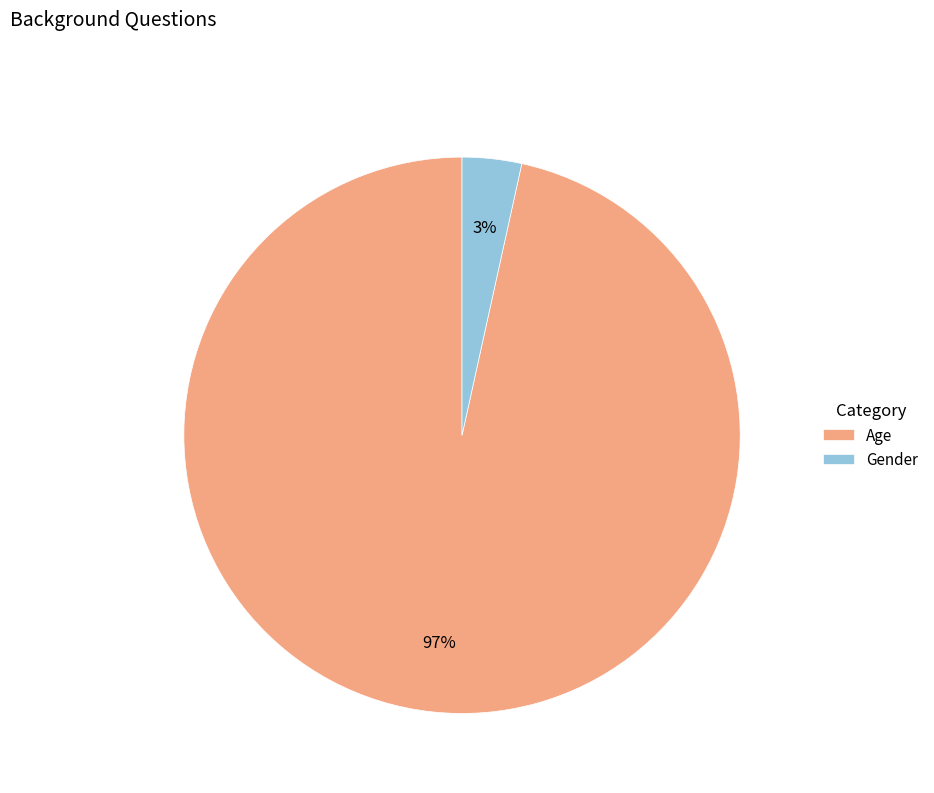

Combined, do Age and Gender account for over 50%?

Yes